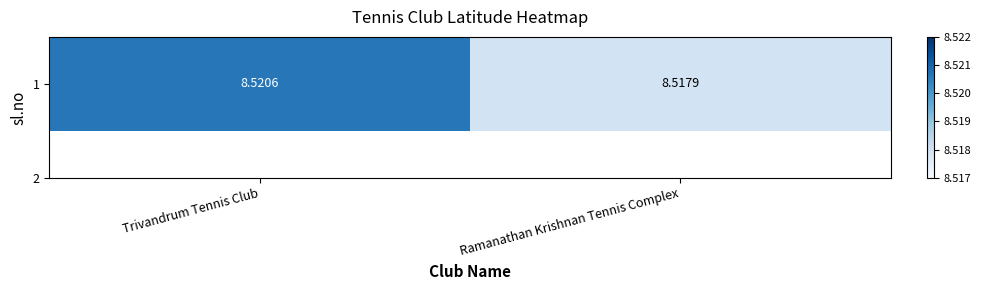

Reading left to right, list all the values displayed in this chart.

8.5	8.5